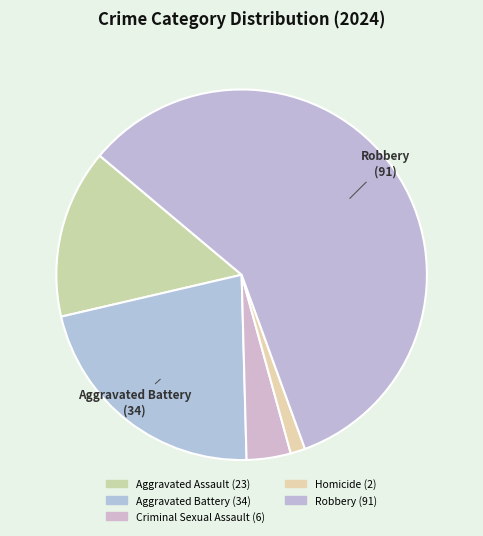

What percentage is the Criminal Sexual Assault slice, to the nearest percent?

4%